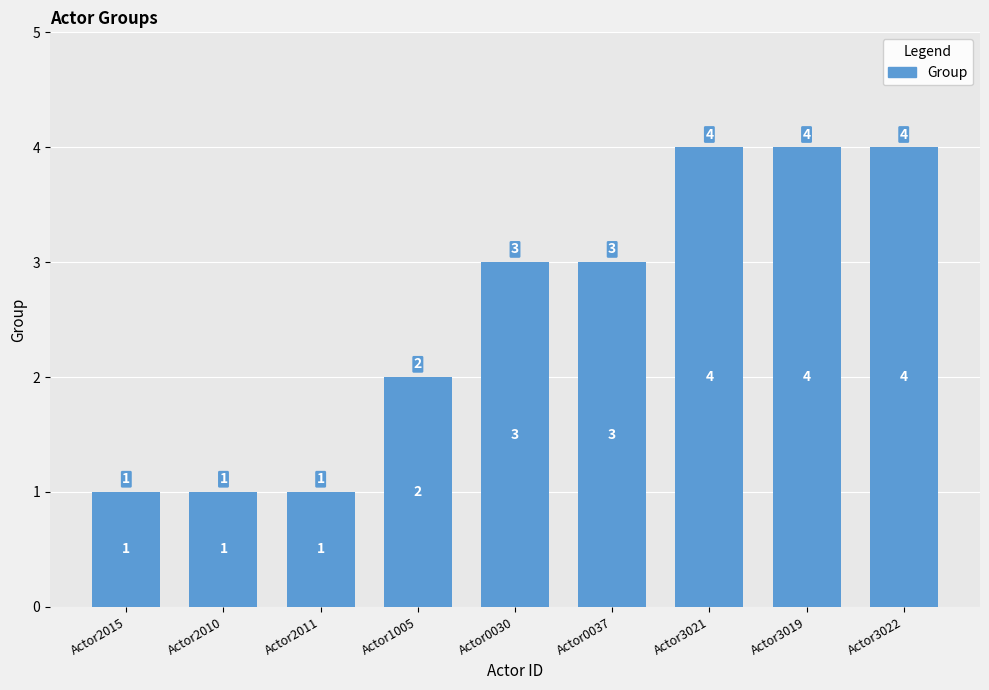

What is the label of the 9th bar from the left?

Actor3022